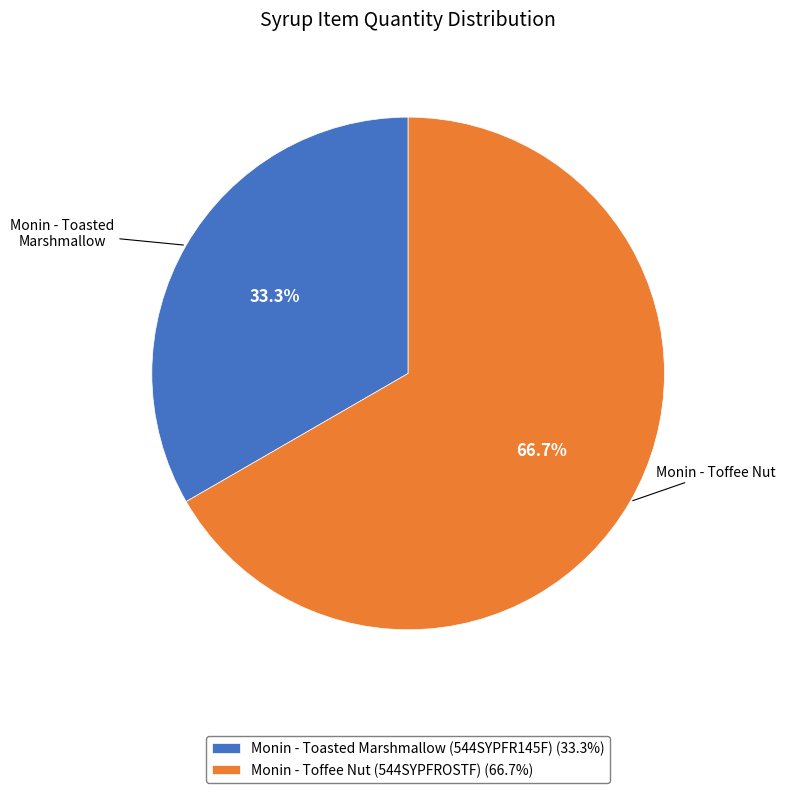

Count the number of slices in the pie.

2